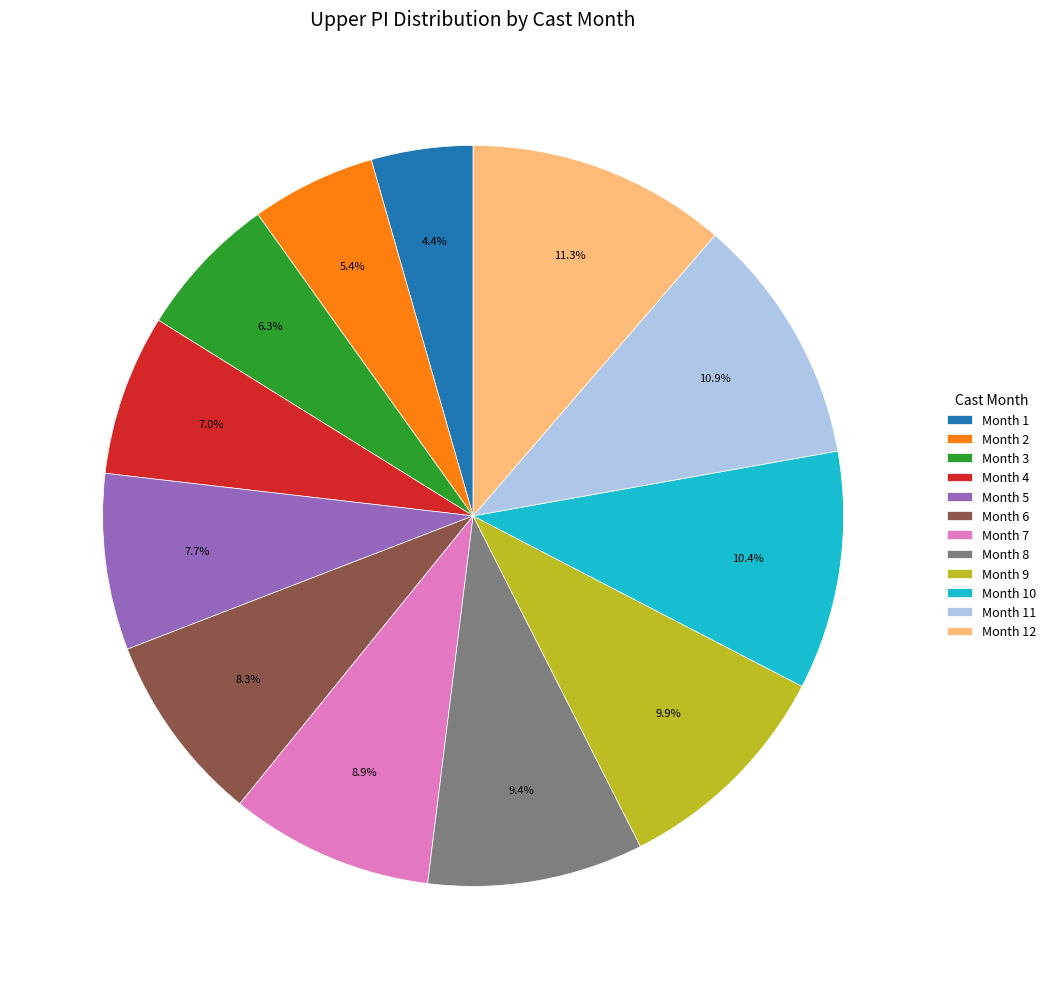

Is there any slice that represents more than half of the pie?

No